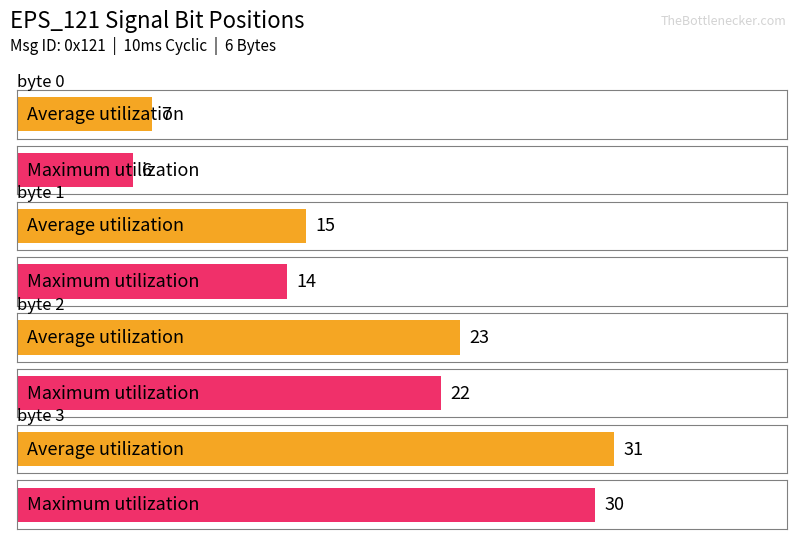

Which category has the lowest value in the Average utilization series?

byte 0